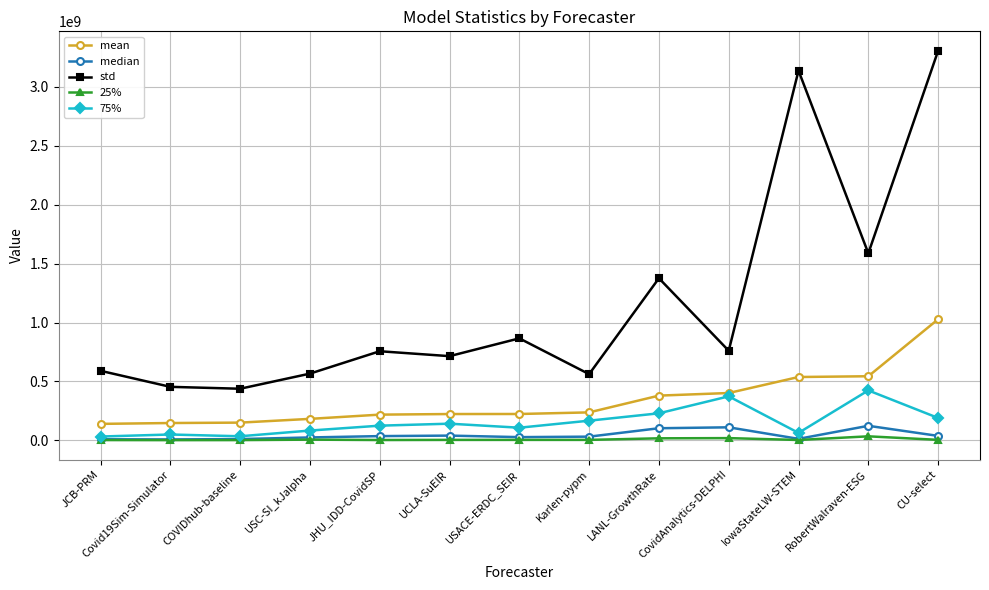

Which series changed the most between LANL-GrowthRate and CU-select?

std